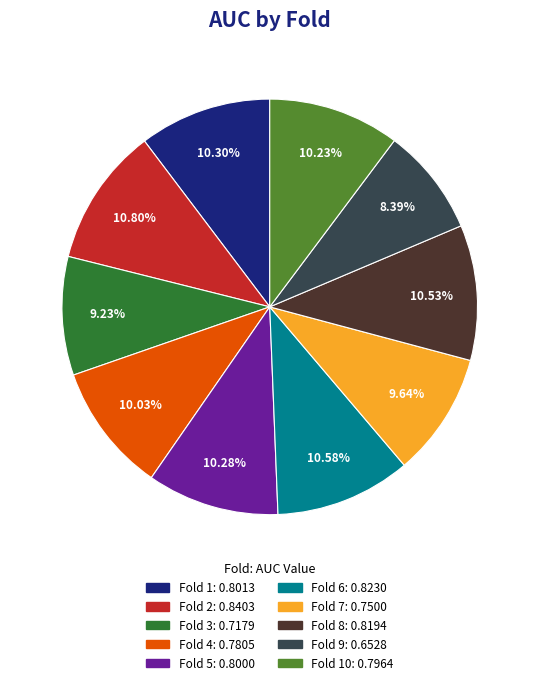

Is there any slice that represents more than half of the pie?

No